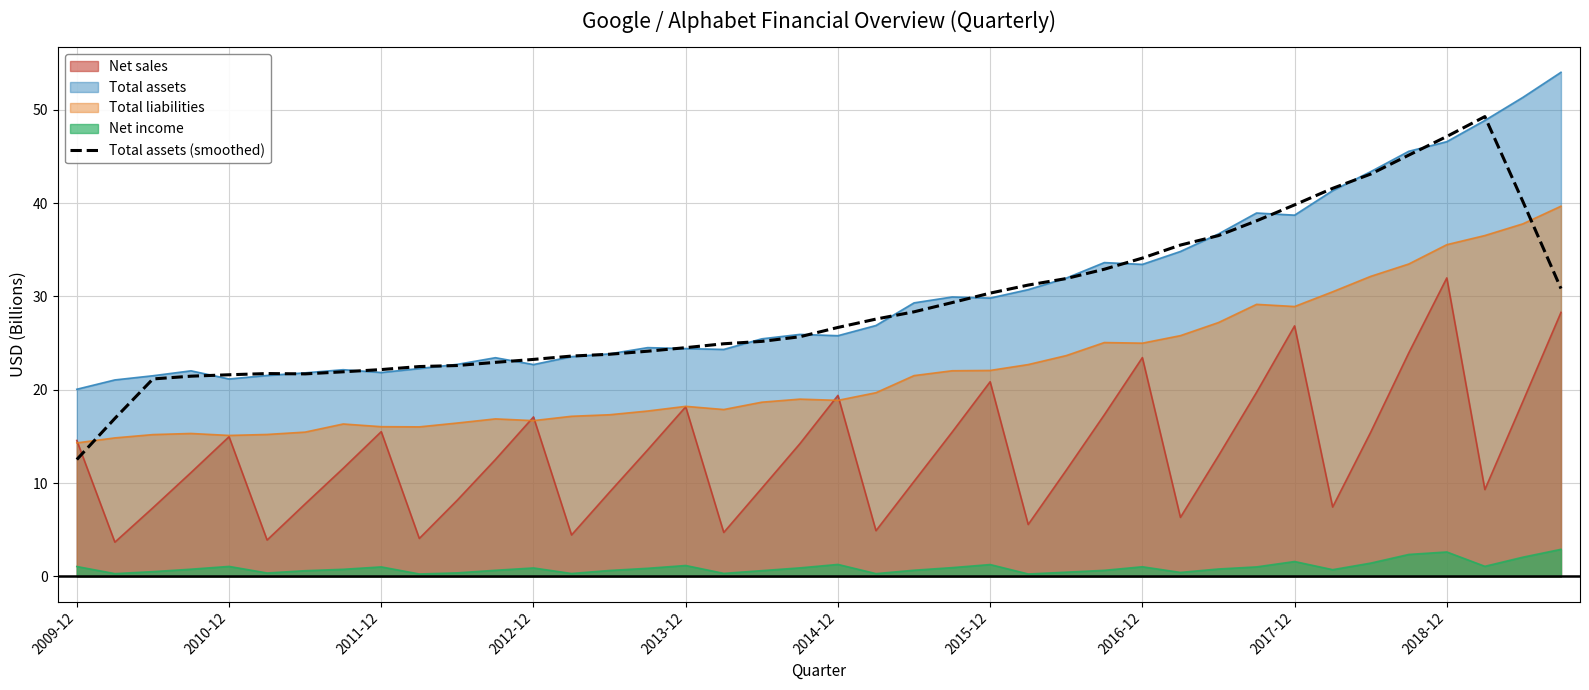

What is the value of the 35th point from the left?

43.1